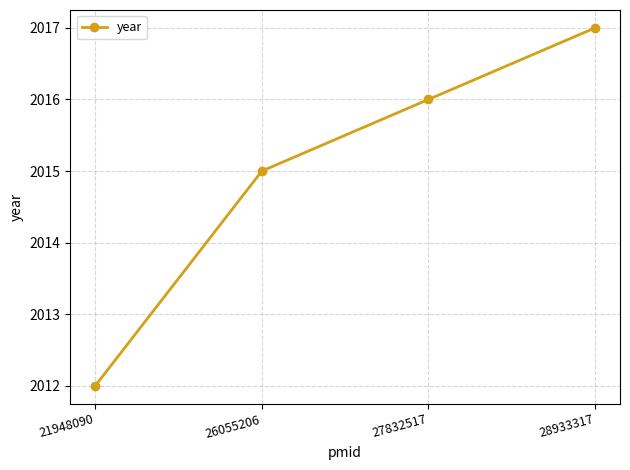

How many lines are shown in the chart?

1